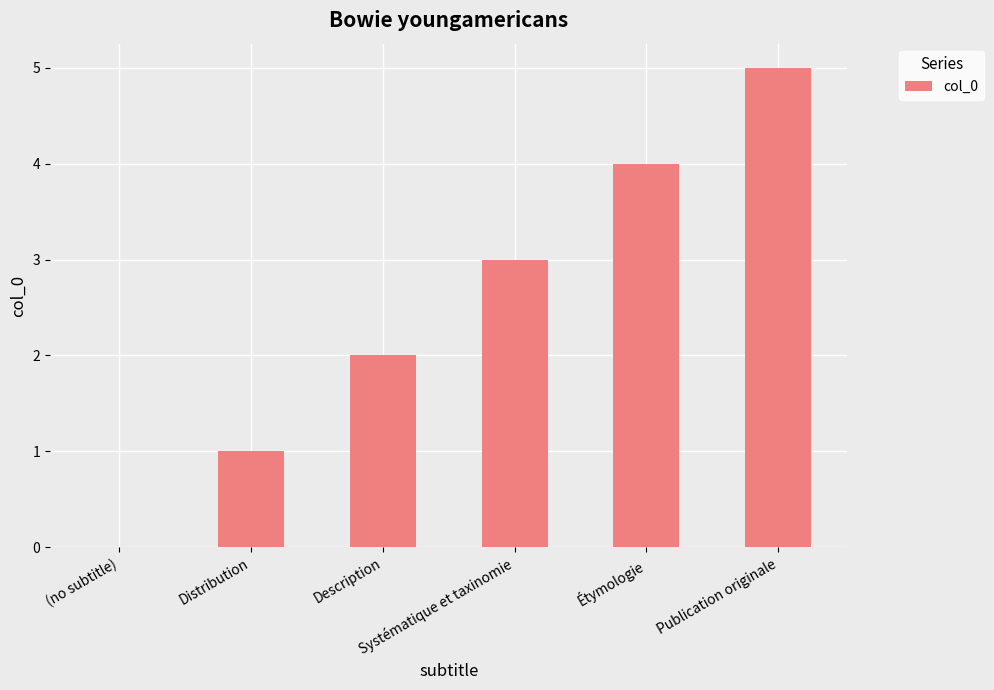

What is the difference between the values at Systématique et taxinomie and Étymologie?

1